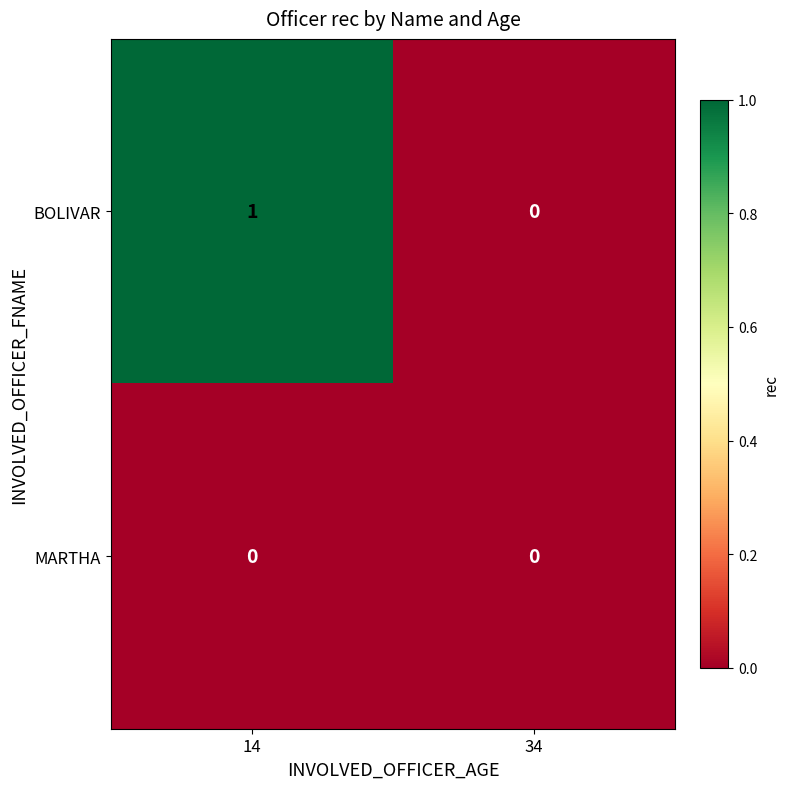

Reading left to right, list all the values displayed in this chart.

BOLIVAR: 14=1	34=0
MARTHA: 14=0	34=0